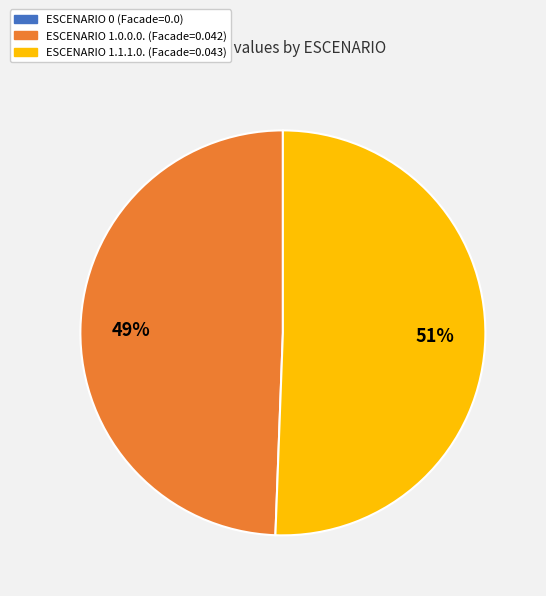

Is there a majority slice in this chart?

Yes